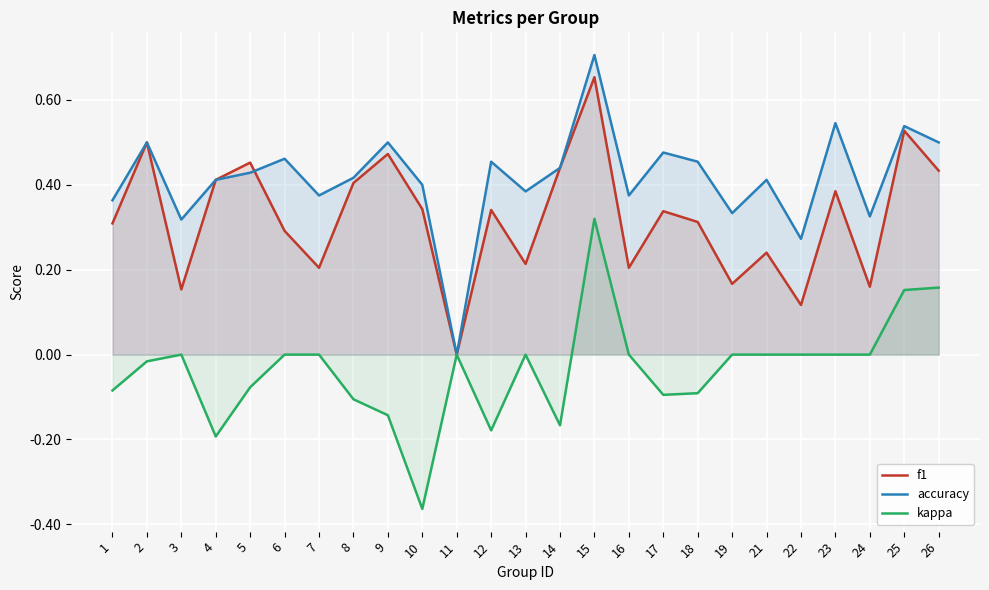

What is the greatest value displayed?

0.7